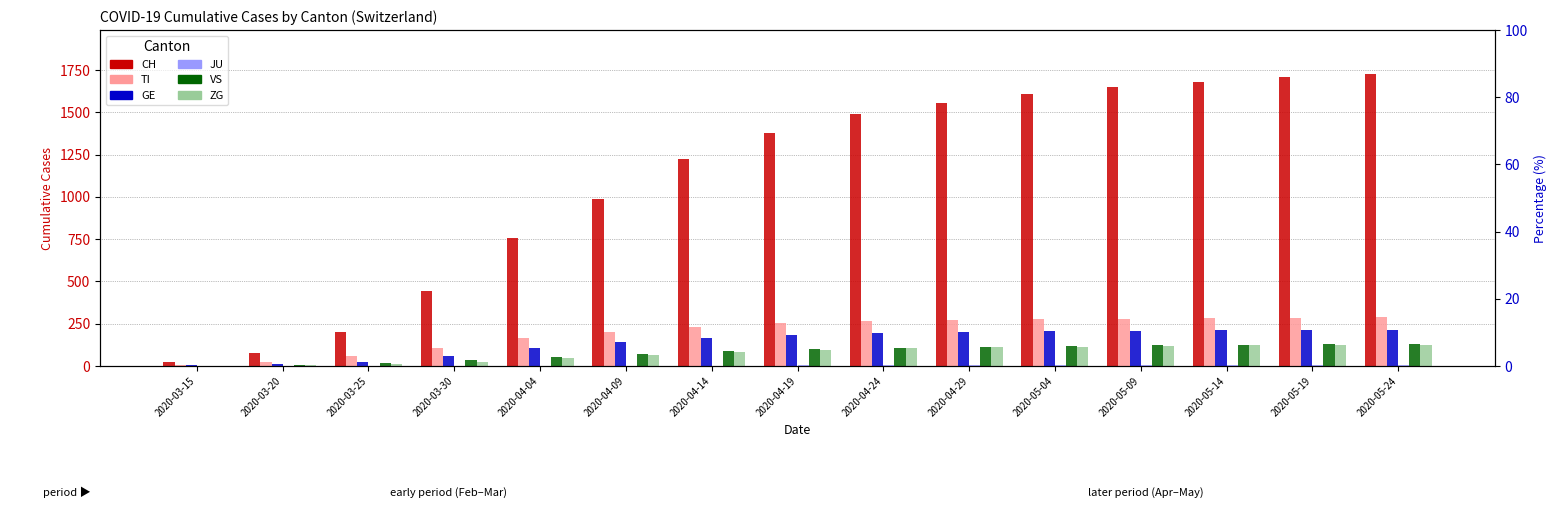

True or false: VS has a value of 53 at 2020-05-14.

False